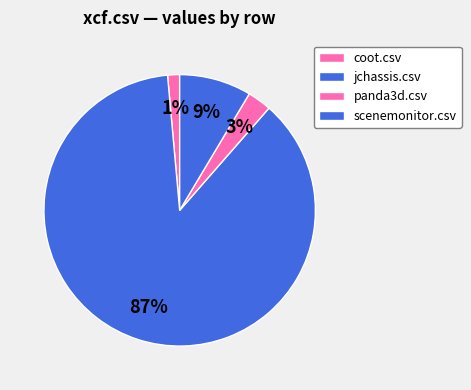

Approximately how many times larger is the value at panda3d.csv compared to scenemonitor.csv?

0.3